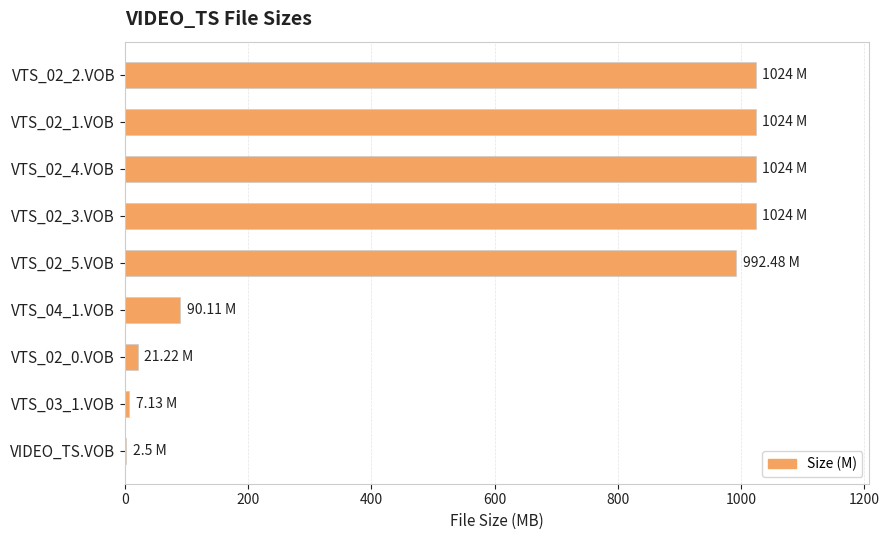

What is the change in value from VTS_02_5.VOB to VTS_04_1.VOB?

-902.4